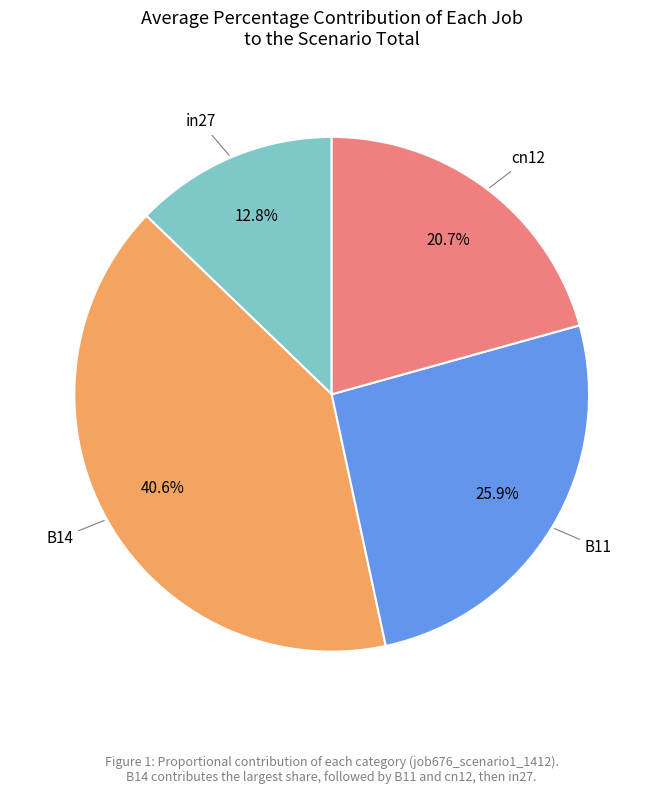

Approximately how many times larger is the value at B14 compared to in27?

3.2